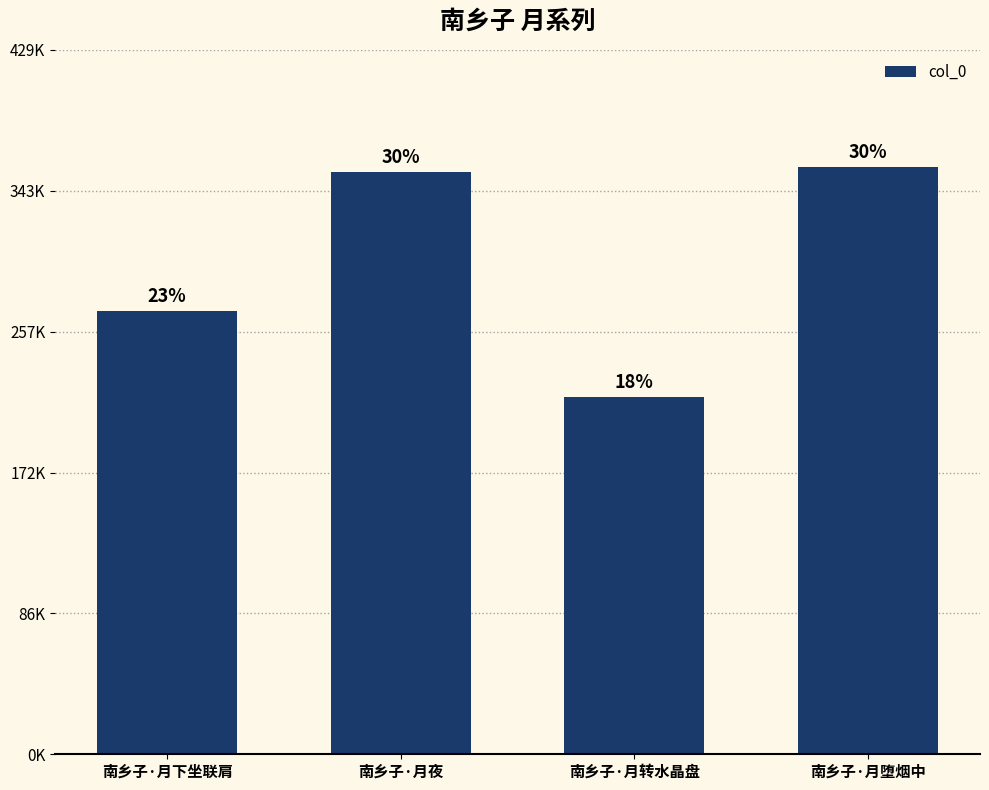

Are the bars horizontal?

No